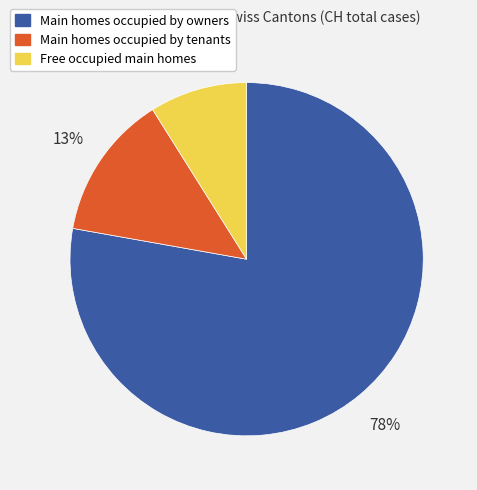

To the nearest percent, what is the average slice percentage?

33%